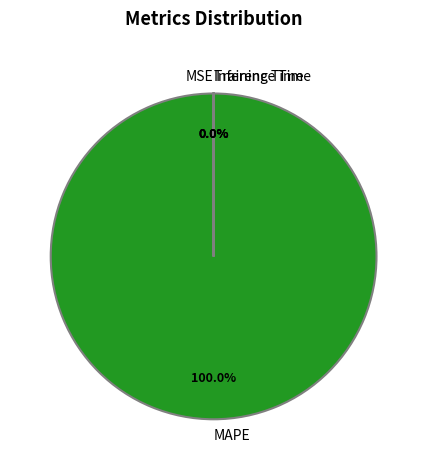

To the nearest percent, what is the difference between the largest and smallest slice percentages?

100%